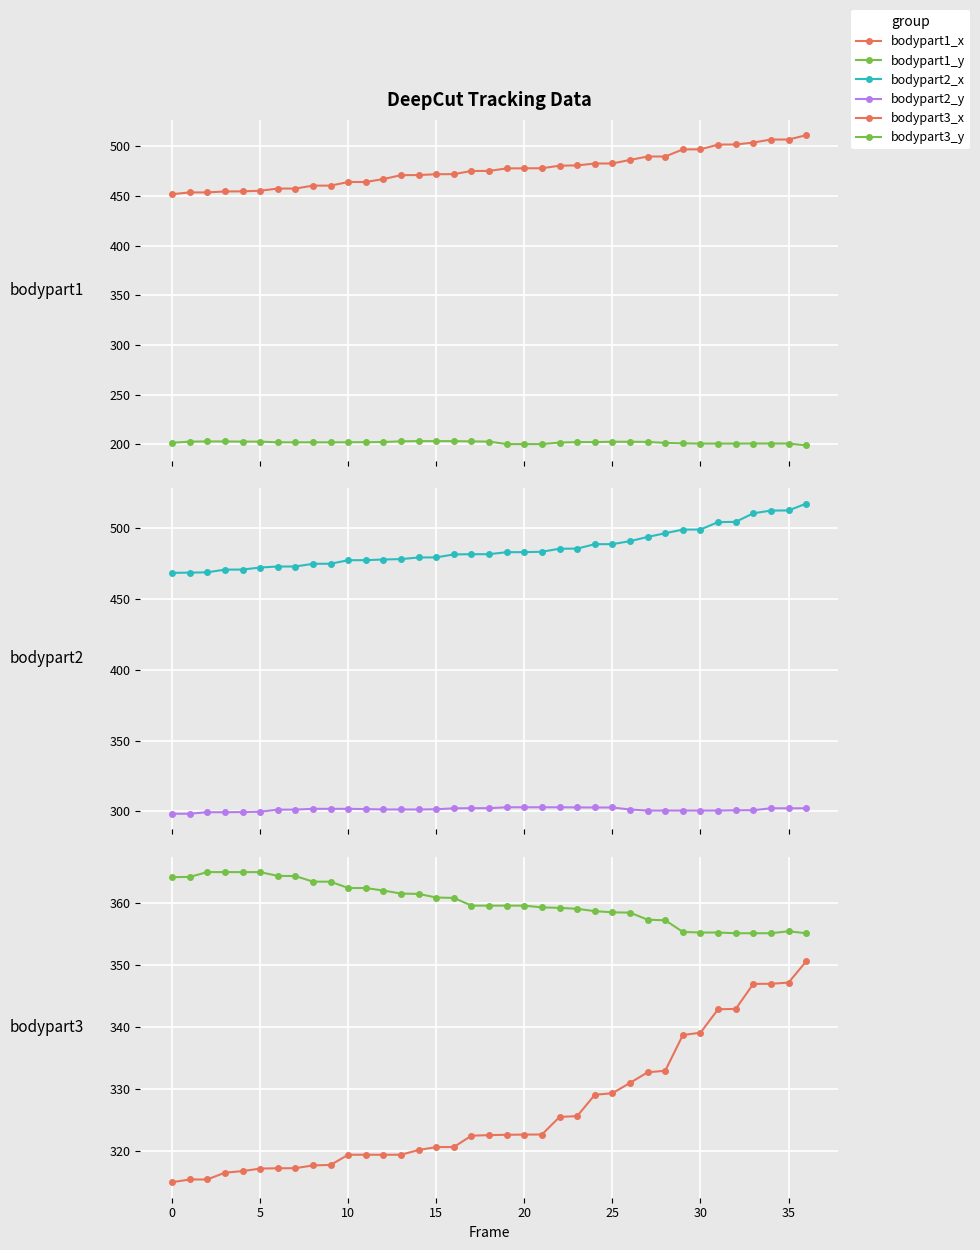

How many categories are shown in the chart?

37